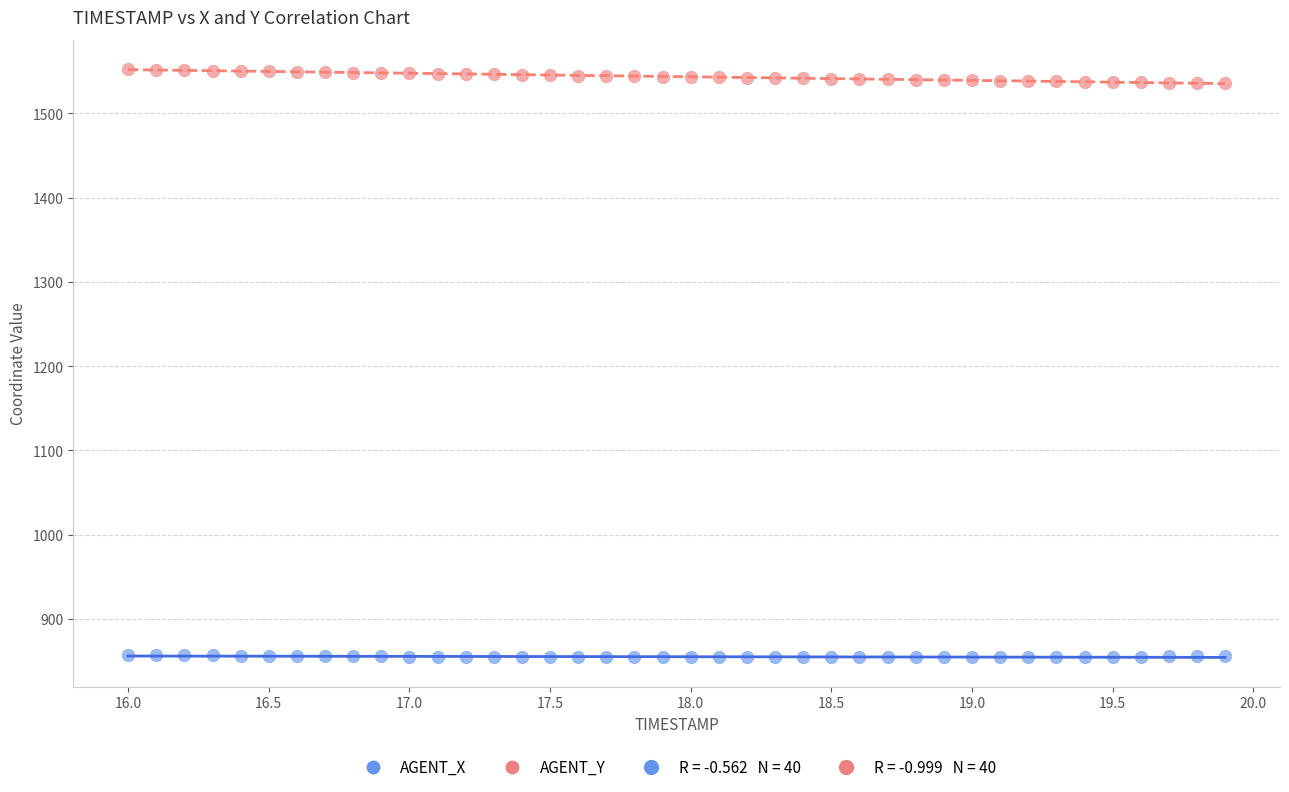

Across all data points, what is the range of Y values (max minus min)?

698.2